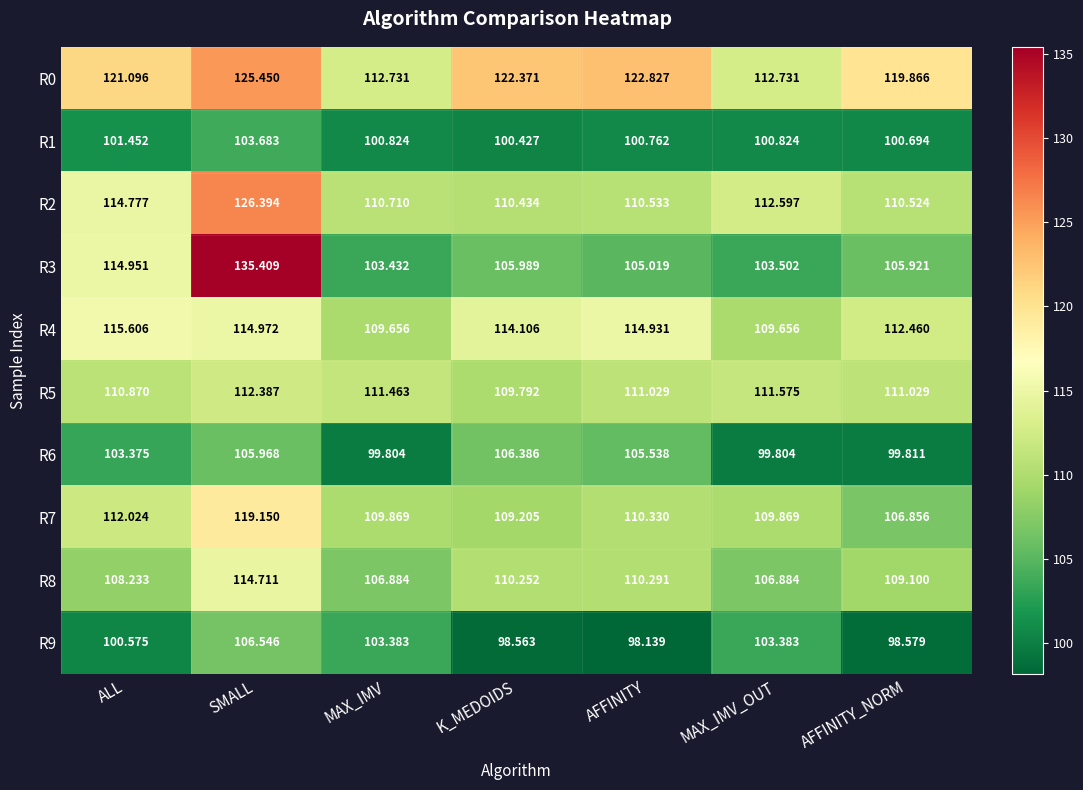

At which label does R9 first exceed 100?

ALL